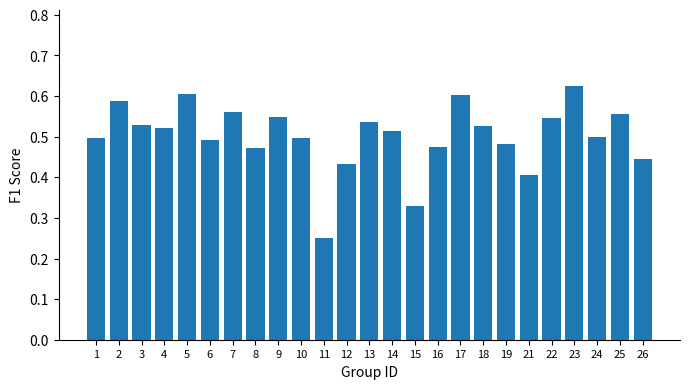

The chart shows a value of 0.1 at 11. True or false?

False